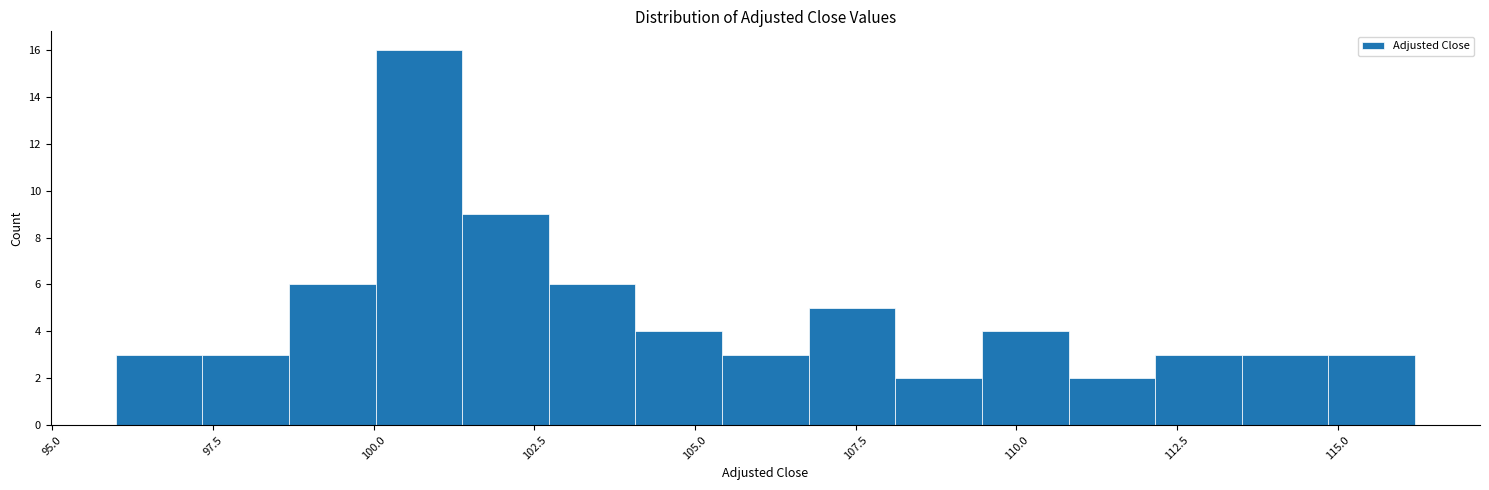

Around what value on the x-axis is the tallest bar? Give the approximate position of its centre, as read against the axis.

100.5